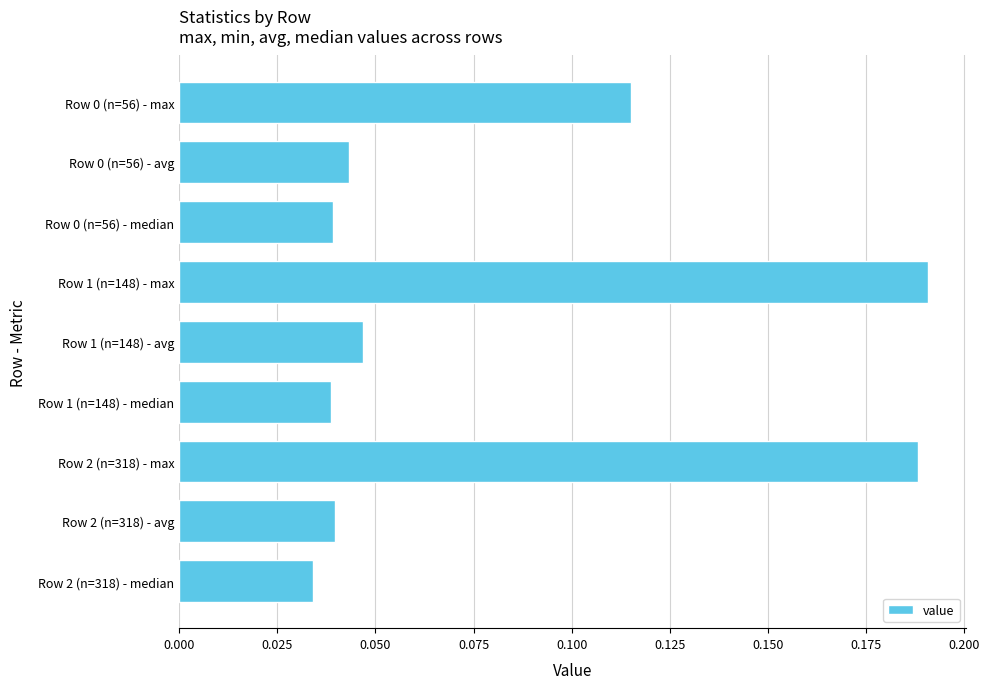

The value at Row 2 (n=318) - avg is 0.1. True or false?

False